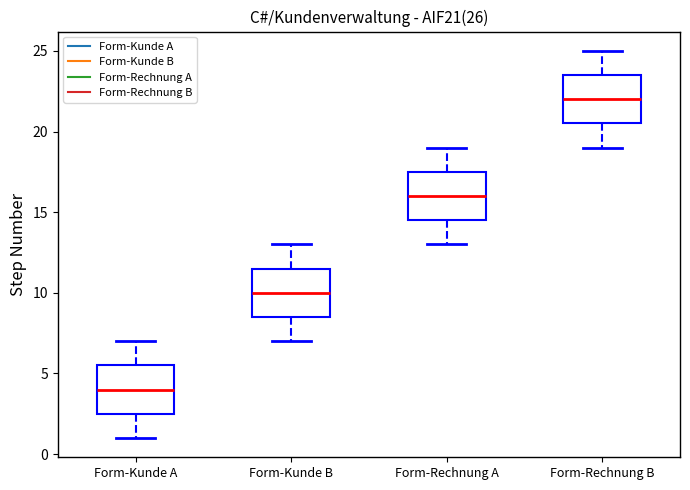

Which box's median line is the highest?

Form-Rechnung B